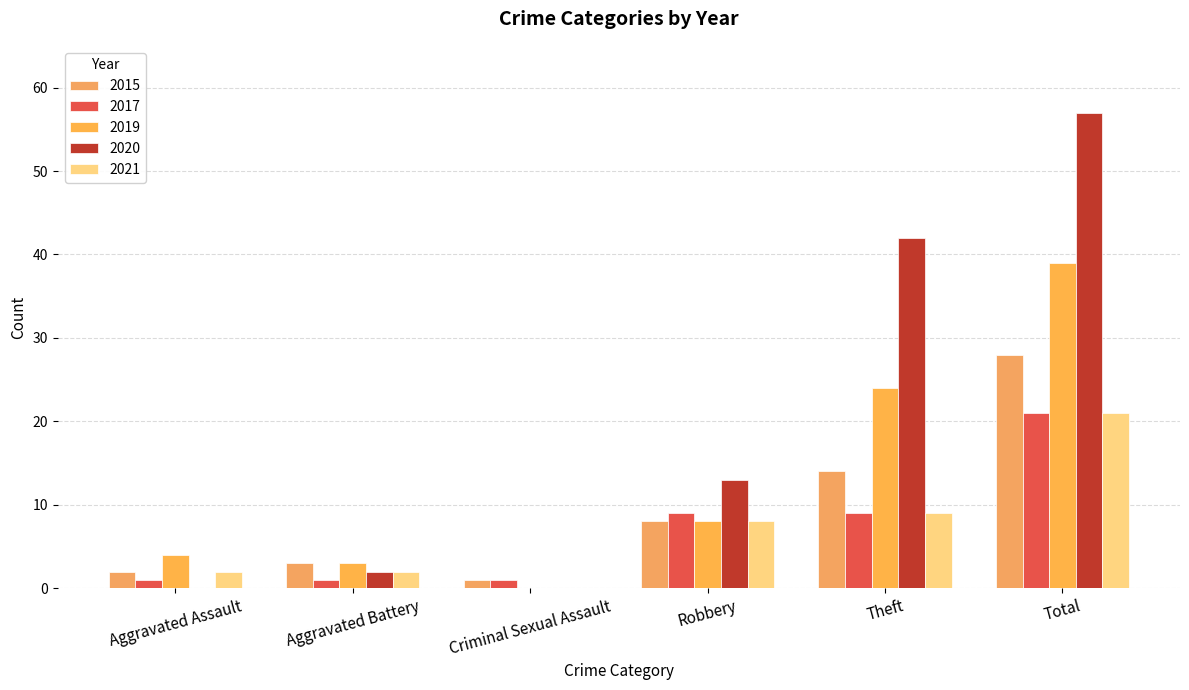

Reading right to left, extract all data points from this chart.

2015: Total=28	Theft=14	Robbery=8	Criminal Sexual Assault=1	Aggravated Battery=3	Aggravated Assault=2
2017: Total=21	Theft=9	Robbery=9	Criminal Sexual Assault=1	Aggravated Battery=1	Aggravated Assault=1
2019: Total=39	Theft=24	Robbery=8	Criminal Sexual Assault=0	Aggravated Battery=3	Aggravated Assault=4
2020: Total=57	Theft=42	Robbery=13	Criminal Sexual Assault=0	Aggravated Battery=2	Aggravated Assault=0
2021: Total=21	Theft=9	Robbery=8	Criminal Sexual Assault=0	Aggravated Battery=2	Aggravated Assault=2